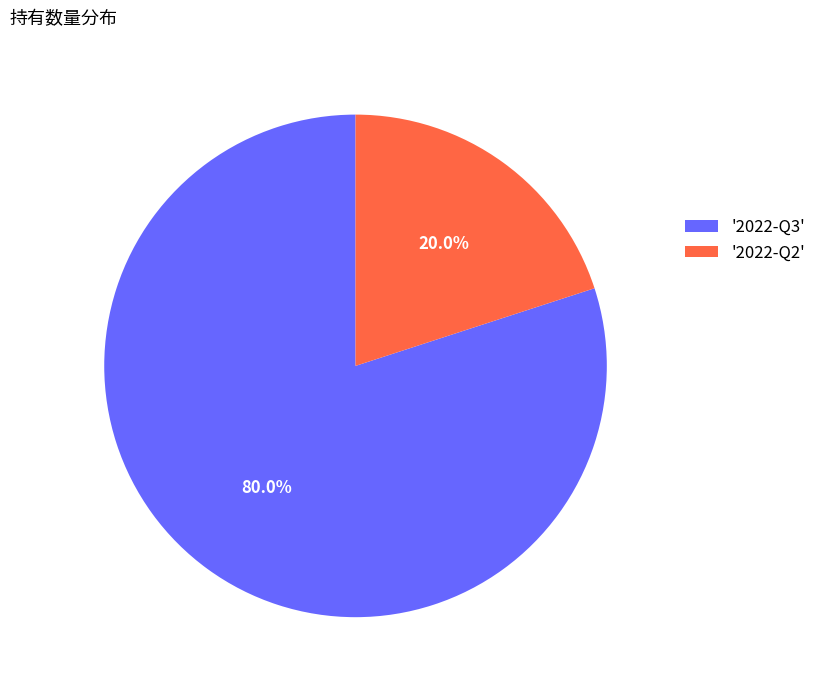

To the nearest percent, what is the difference between the largest and smallest slice percentages?

60%